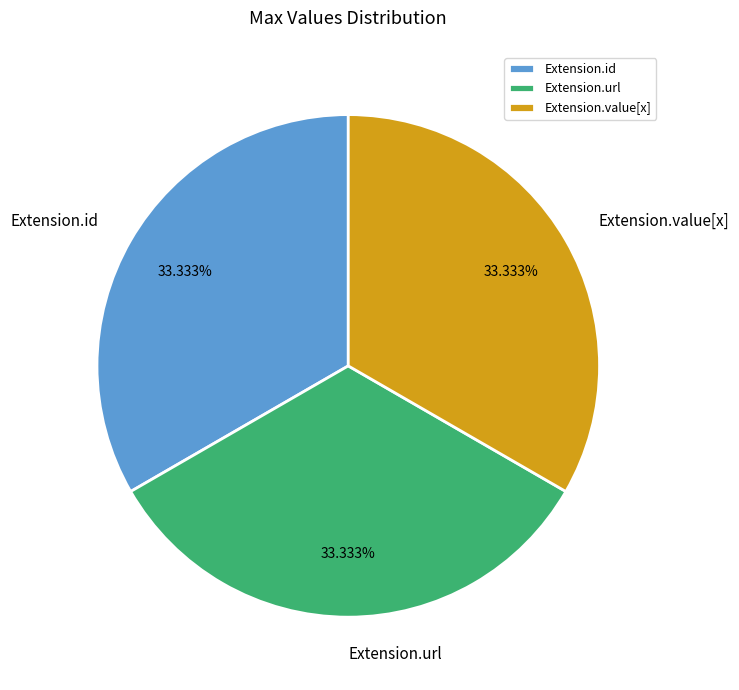

Count the number of slices in the pie.

3